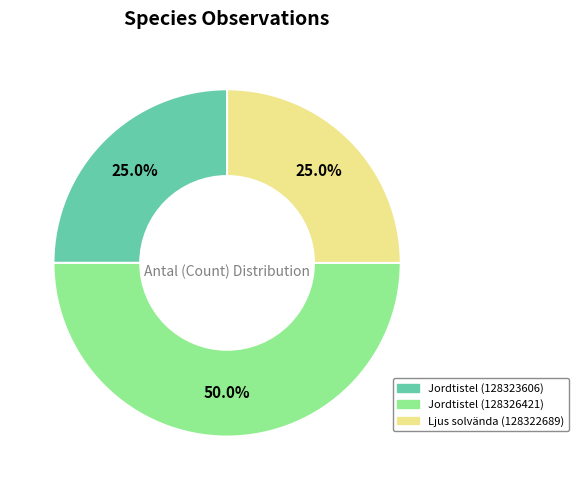

Which has a higher value, Jordtistel (128323606) or Jordtistel (128326421)?

Jordtistel (128326421)